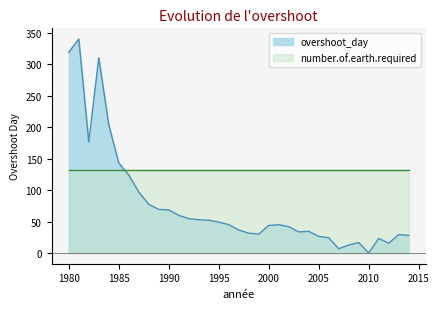

What is the difference between the second highest and minimum values?

318.9